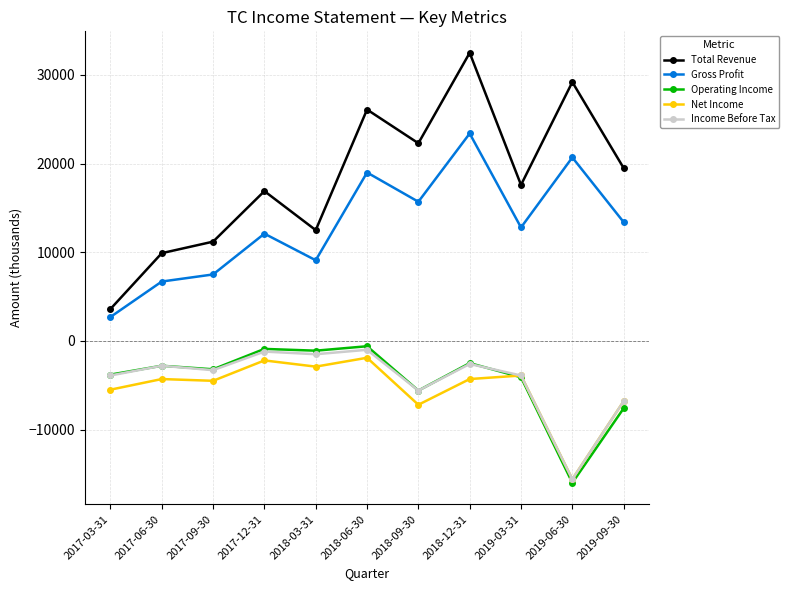

Which category has the highest value in the Gross Profit series?

2018-12-31